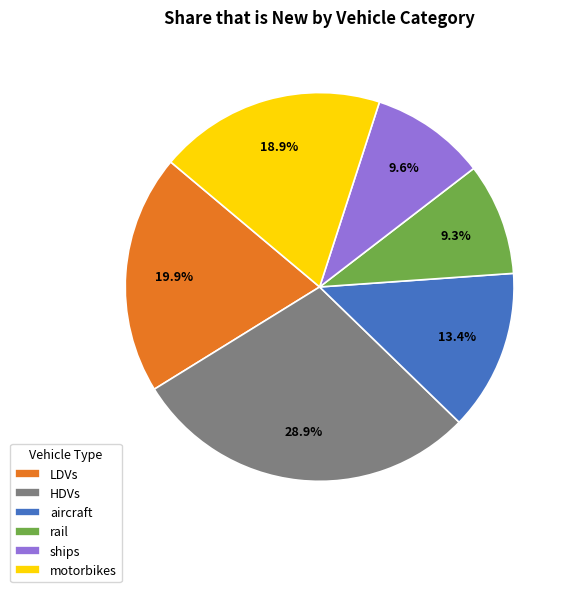

Which slice is the largest?

HDVs